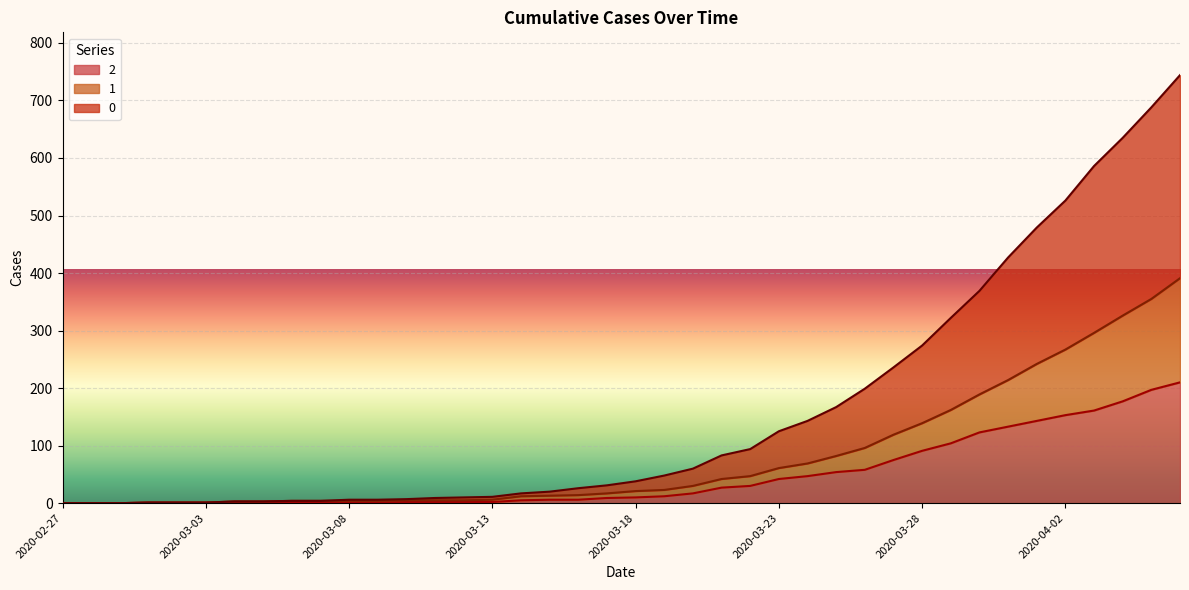

Reading left to right, list all the values displayed in this chart.

0: 2020-02-27=0	2020-02-28=0	2020-02-29=0	2020-03-01=1	2020-03-02=1	2020-03-03=1	2020-03-04=3	2020-03-05=3	2020-03-06=4	2020-03-07=4	2020-03-08=6	2020-03-09=6	2020-03-10=7	2020-03-11=9	2020-03-12=10	2020-03-13=11	2020-03-14=17	2020-03-15=20	2020-03-16=26	2020-03-17=31	2020-03-18=38	2020-03-19=48	2020-03-20=60	2020-03-21=83	2020-03-22=94	2020-03-23=125	2020-03-24=143	2020-03-25=167	2020-03-26=199	2020-03-27=236	2020-03-28=274	2020-03-29=322	2020-03-30=369	2020-03-31=427	2020-04-01=479	2020-04-02=526	2020-04-03=586	2020-04-04=635	2020-04-05=688	2020-04-06=744
1: 2020-02-27=0	2020-02-28=0	2020-02-29=0	2020-03-01=1	2020-03-02=1	2020-03-03=1	2020-03-04=3	2020-03-05=3	2020-03-06=4	2020-03-07=4	2020-03-08=4	2020-03-09=4	2020-03-10=5	2020-03-11=5	2020-03-12=5	2020-03-13=6	2020-03-14=12	2020-03-15=13	2020-03-16=14	2020-03-17=17	2020-03-18=21	2020-03-19=23	2020-03-20=30	2020-03-21=42	2020-03-22=47	2020-03-23=61	2020-03-24=69	2020-03-25=82	2020-03-26=96	2020-03-27=119	2020-03-28=139	2020-03-29=162	2020-03-30=189	2020-03-31=214	2020-04-01=242	2020-04-02=267	2020-04-03=296	2020-04-04=326	2020-04-05=355	2020-04-06=391
2: 2020-02-27=0	2020-02-28=0	2020-02-29=0	2020-03-01=1	2020-03-02=1	2020-03-03=1	2020-03-04=1	2020-03-05=1	2020-03-06=2	2020-03-07=1	2020-03-08=1	2020-03-09=1	2020-03-10=2	2020-03-11=2	2020-03-12=2	2020-03-13=2	2020-03-14=5	2020-03-15=6	2020-03-16=6	2020-03-17=9	2020-03-18=10	2020-03-19=12	2020-03-20=17	2020-03-21=27	2020-03-22=30	2020-03-23=42	2020-03-24=47	2020-03-25=54	2020-03-26=58	2020-03-27=75	2020-03-28=91	2020-03-29=104	2020-03-30=123	2020-03-31=133	2020-04-01=143	2020-04-02=153	2020-04-03=161	2020-04-04=177	2020-04-05=197	2020-04-06=210